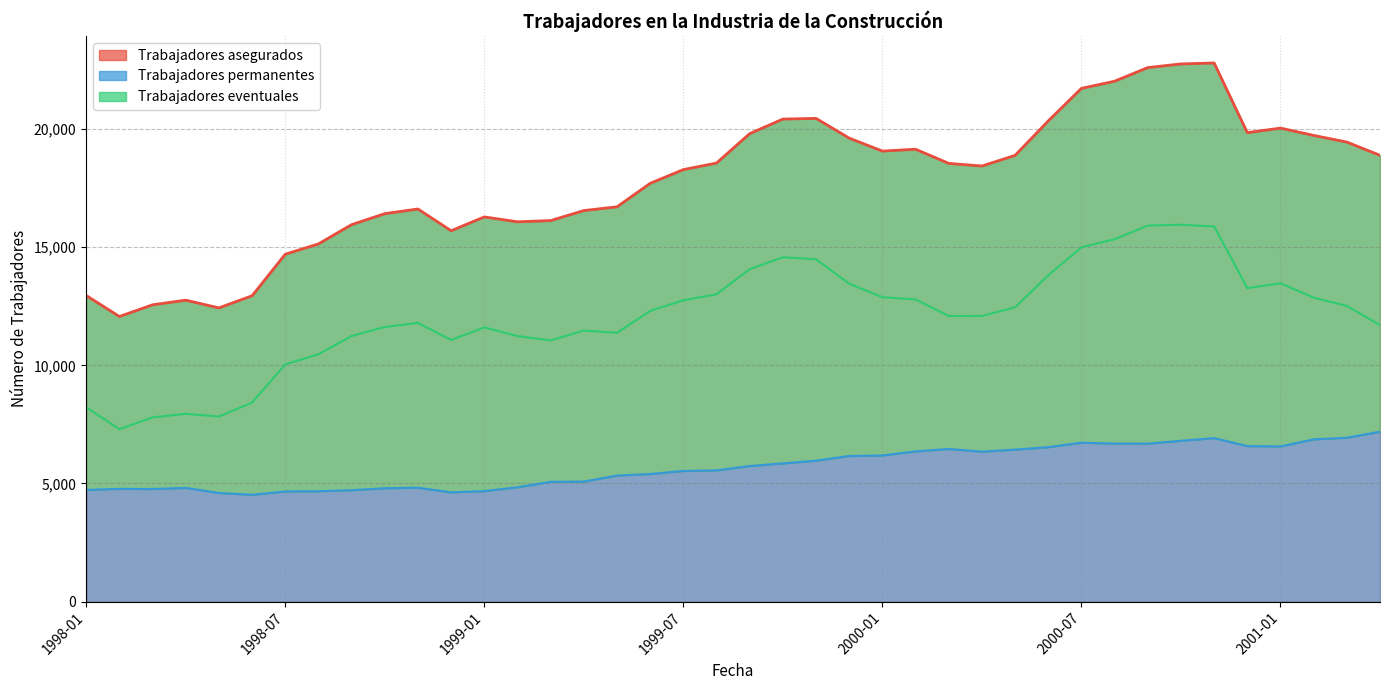

Which has a higher value, 1998-02 or 1998-11?

1998-11